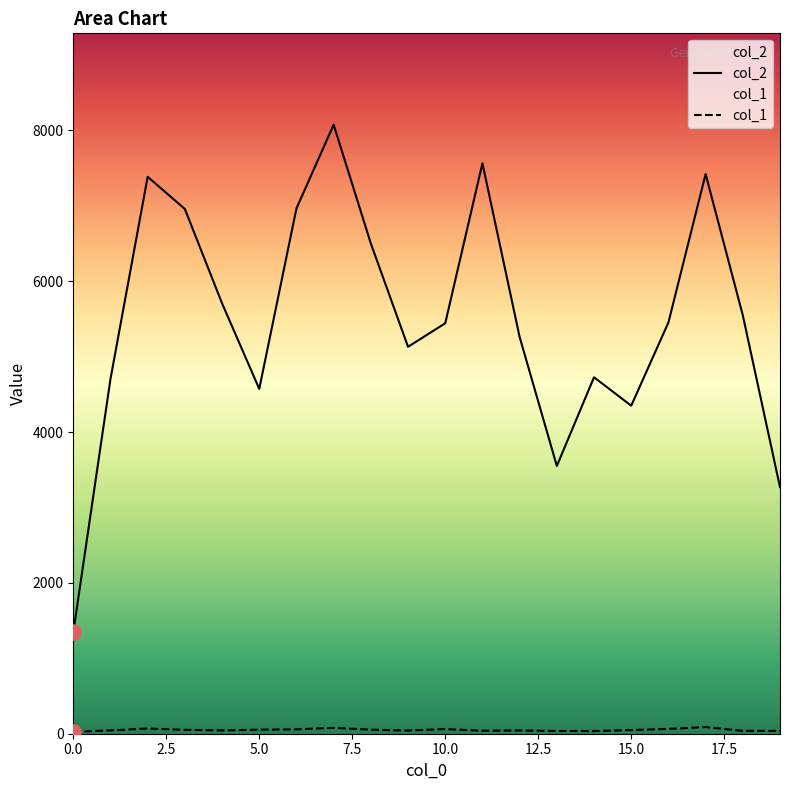

At which category is the sum across all series the highest?

7